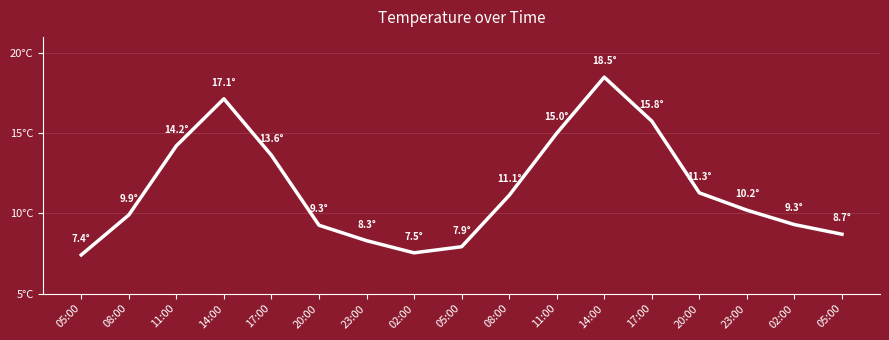

Is this an area chart (filled region under the line)?

No